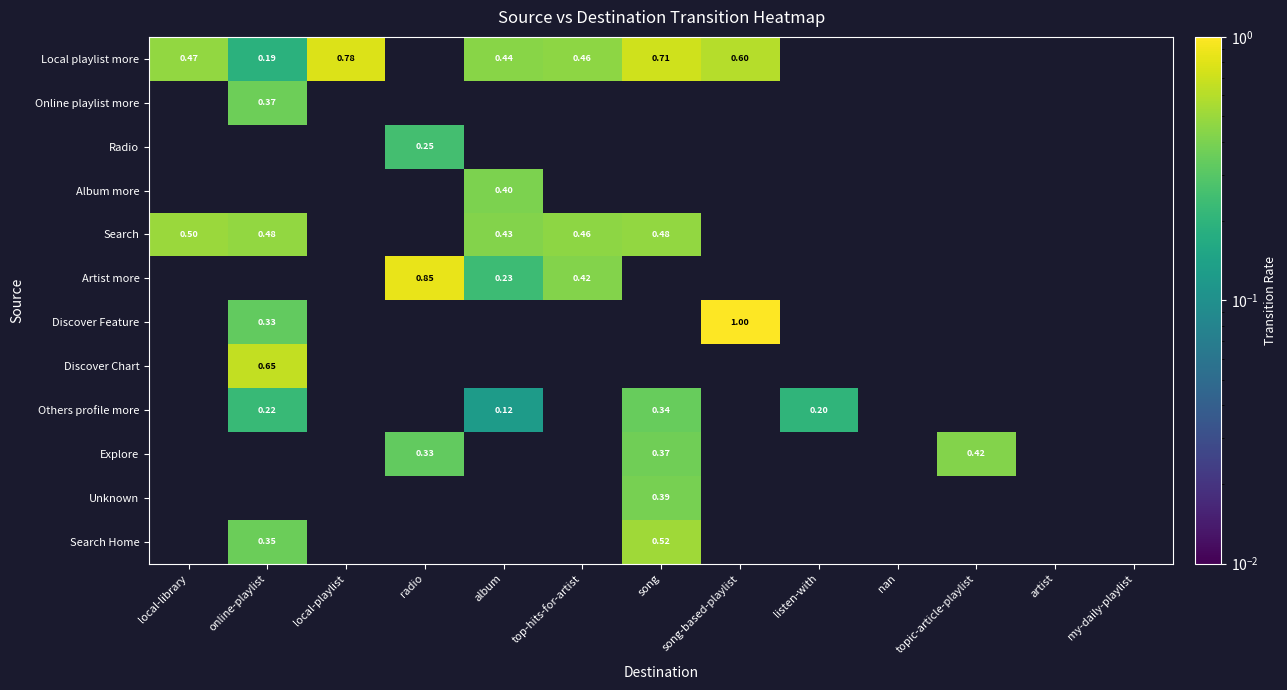

Where does the Unknown series first go above 0?

song